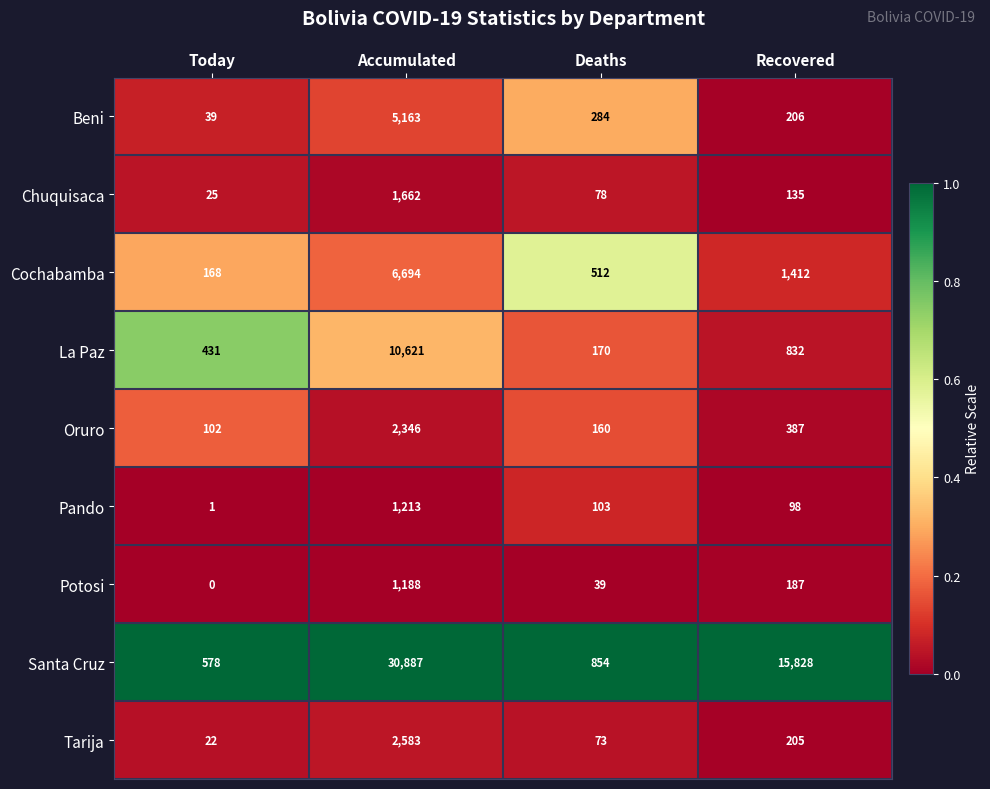

What is the difference between the maximum and minimum values in the Pando series?

1212